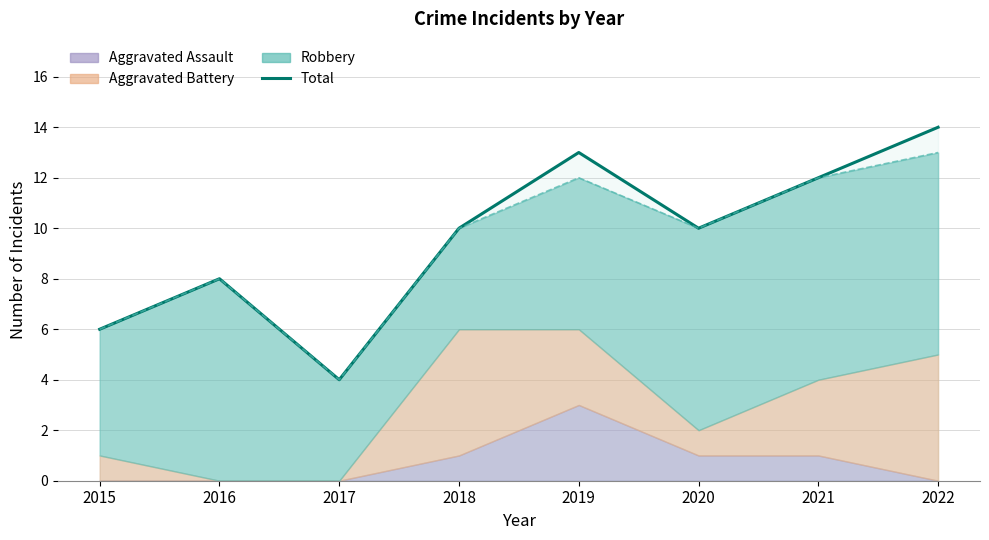

Where does the Total series first go above 10?

2019